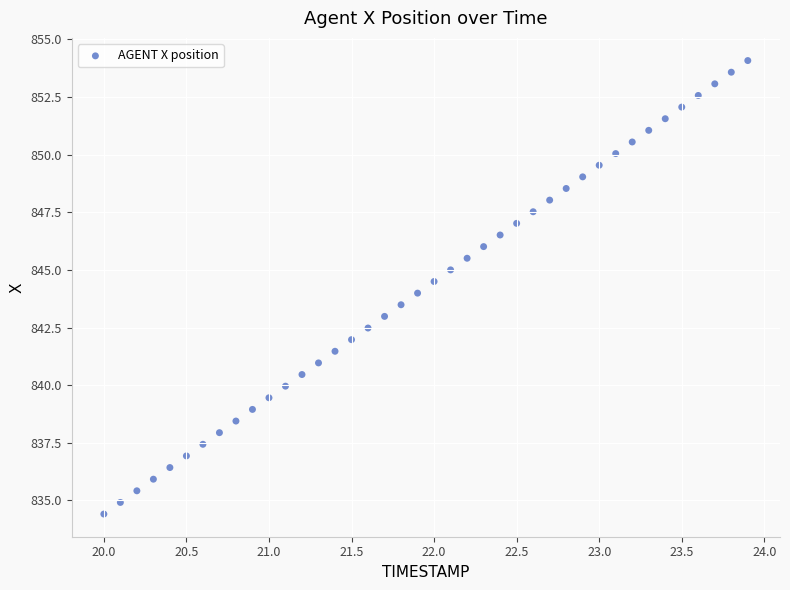

What is the range of Y values (max minus min)?

19.7